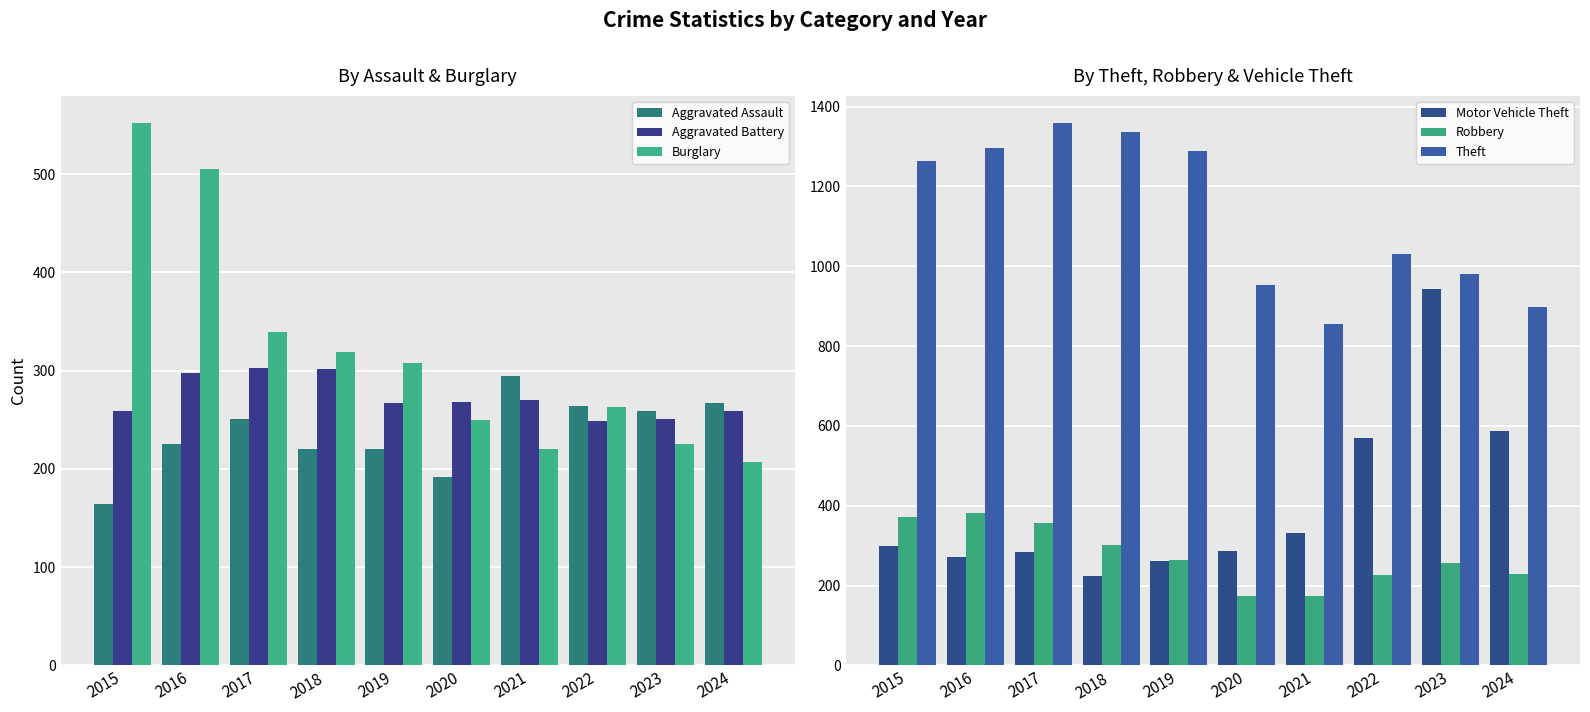

List the series in order of their peak value, lowest first.

Aggravated Assault, Aggravated Battery, Robbery, Burglary, Motor Vehicle Theft, Theft